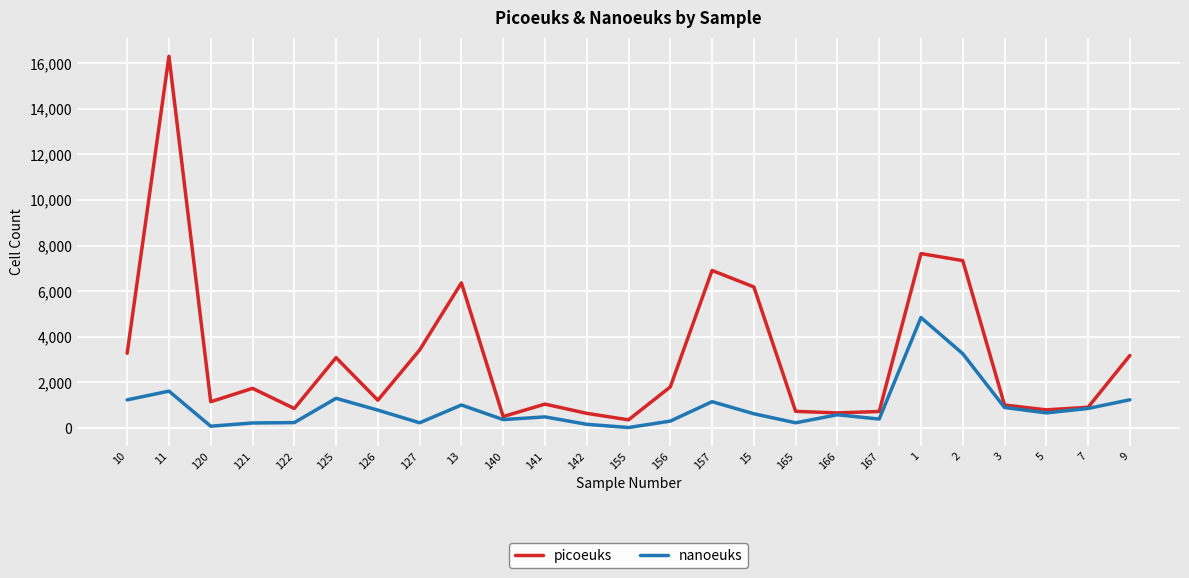

The value of picoeuks at 125 is 3086. True or false?

True